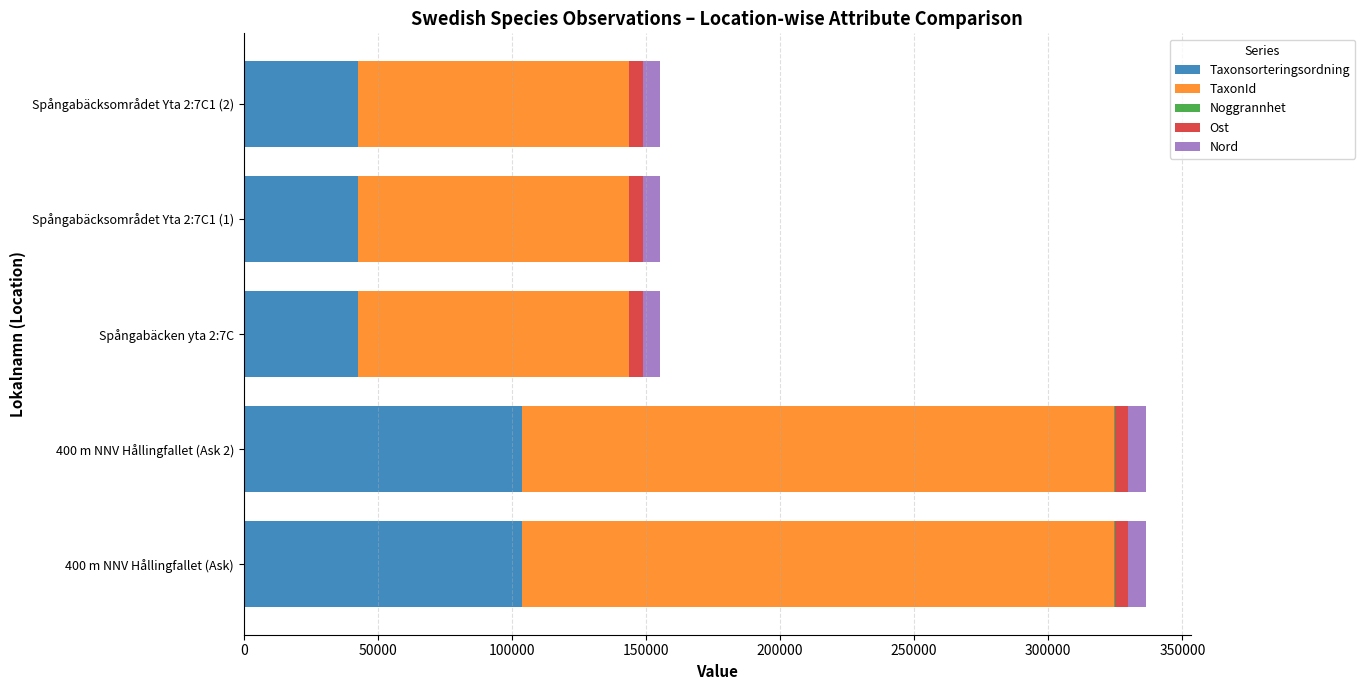

What is the maximum value for Taxonsorteringsordning?

103813.0